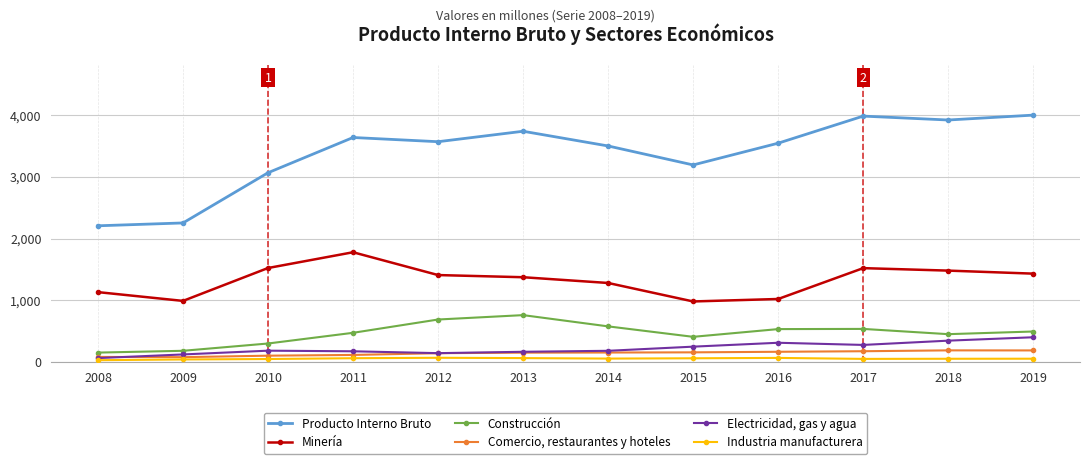

True or false: Comercio, restaurantes y hoteles and Construcción intersect in this chart.

False